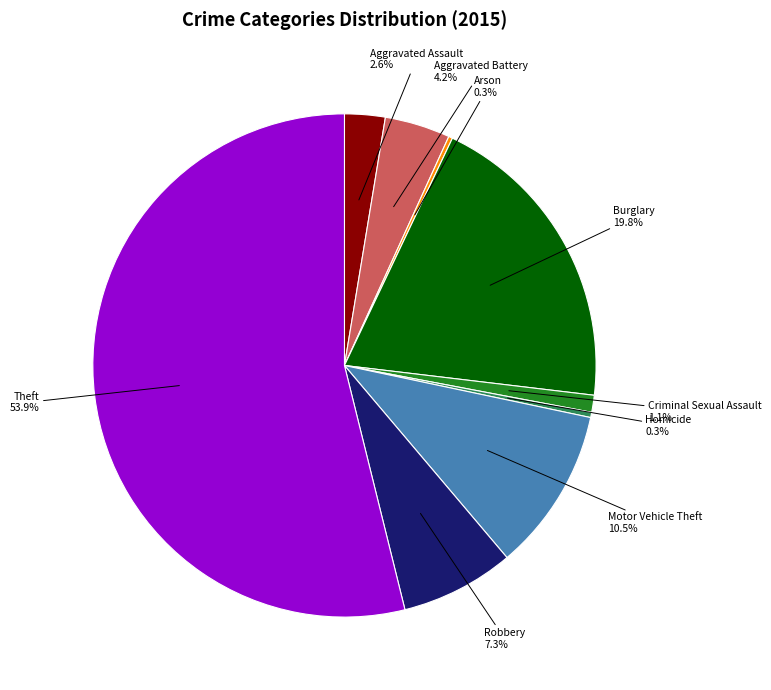

Combined, what portion of the pie is Aggravated Assault and Homicide?

2.9%